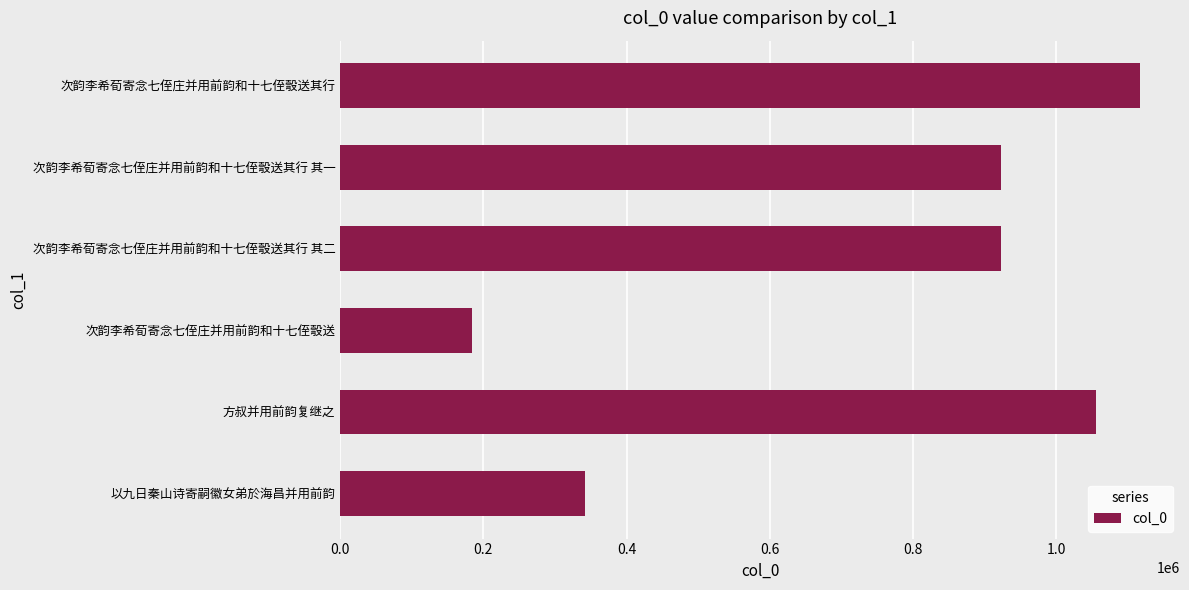

What is the maximum value shown in the chart?

1116905